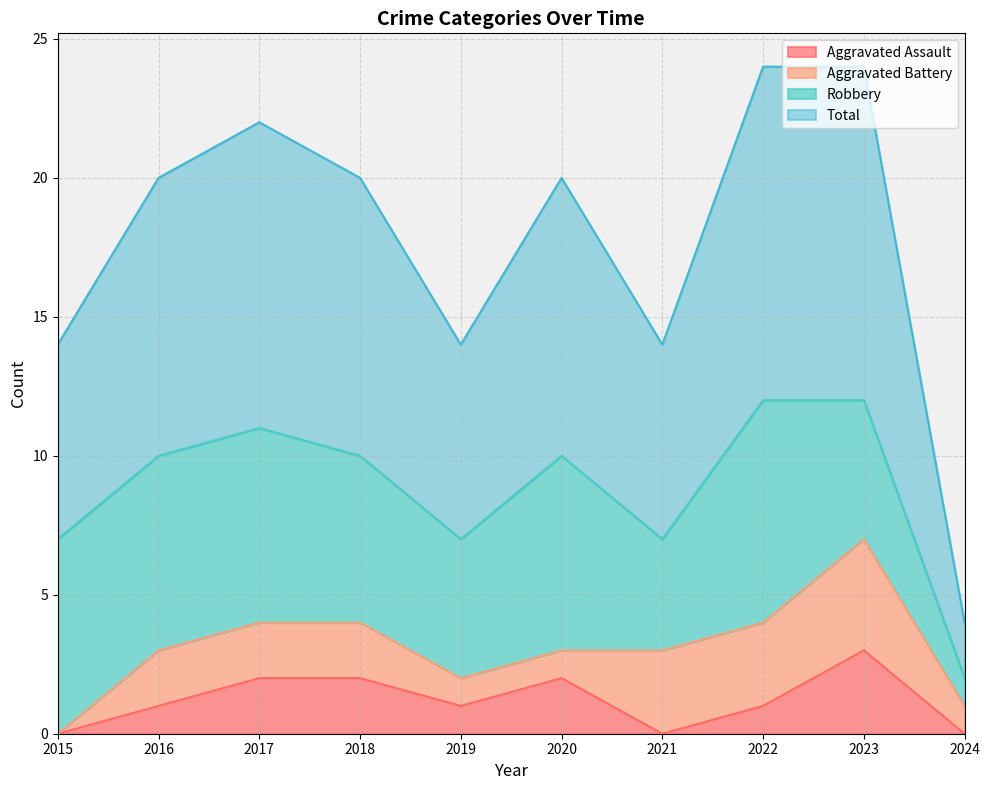

True or false: Aggravated Assault has a value of 1 at 2018.

False